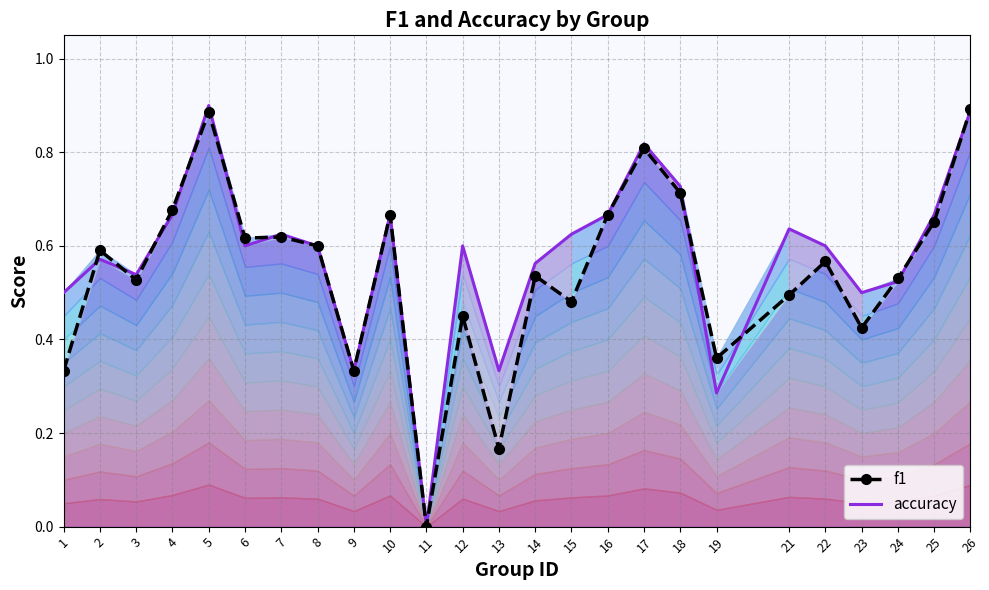

Which has a higher value, 10 or 18?

18